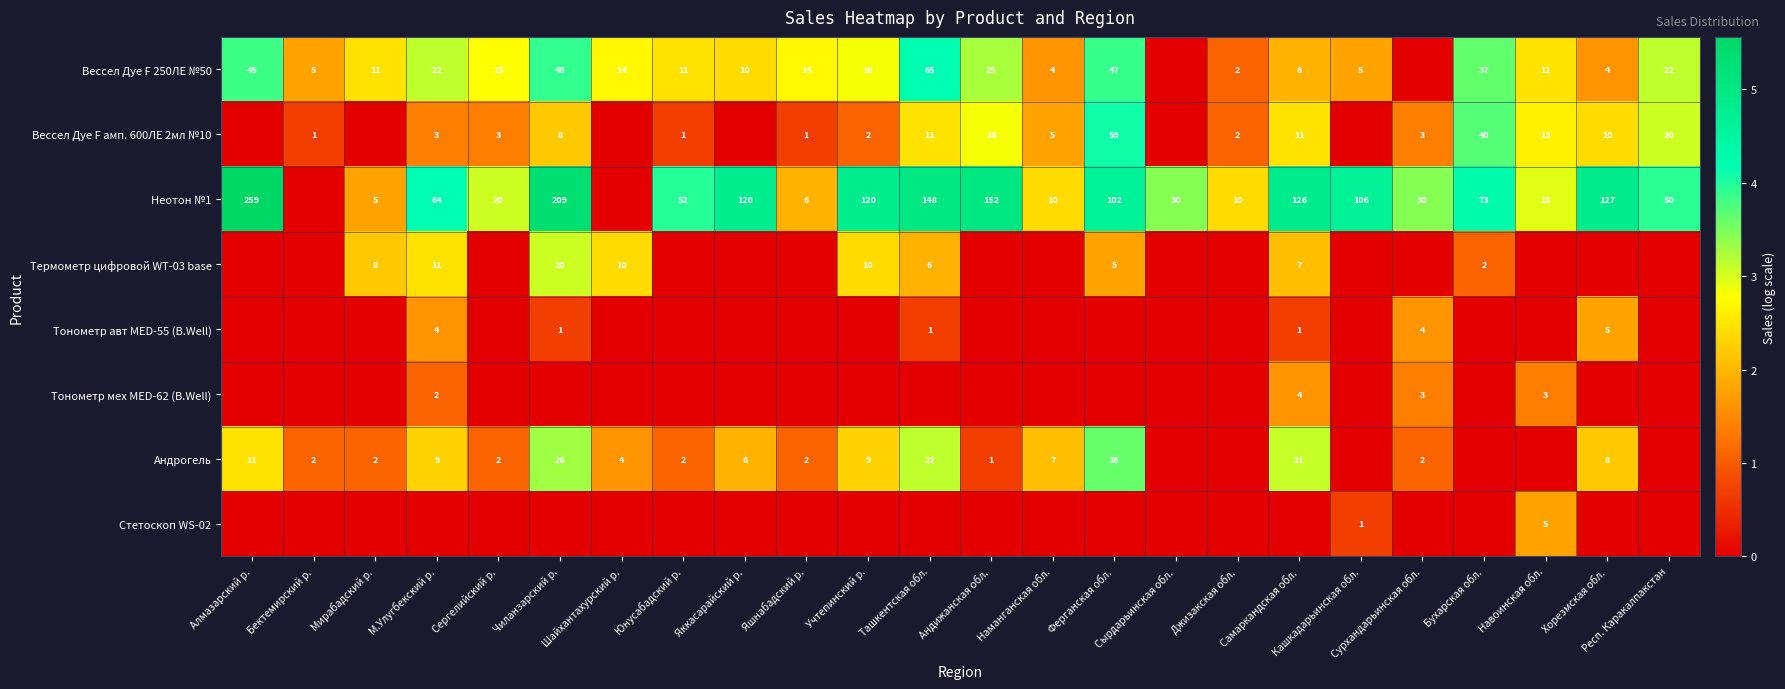

What is the difference between the Вессел Дуе F 250ЛЕ №50 values at Респ. Каракалпакстан and Ташкентская обл.?

43